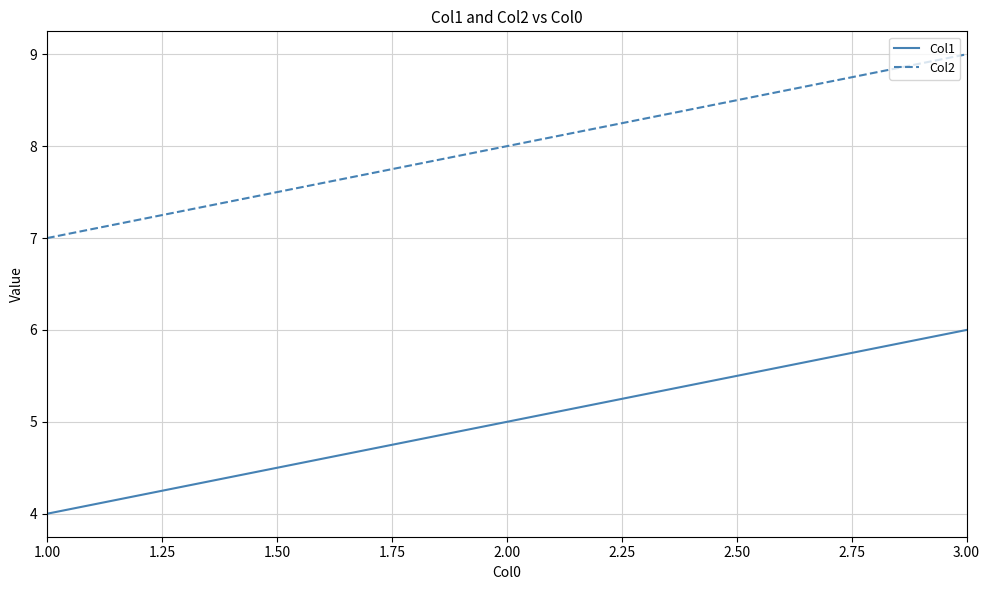

What is the difference between the highest and lowest values at 1.00?

3